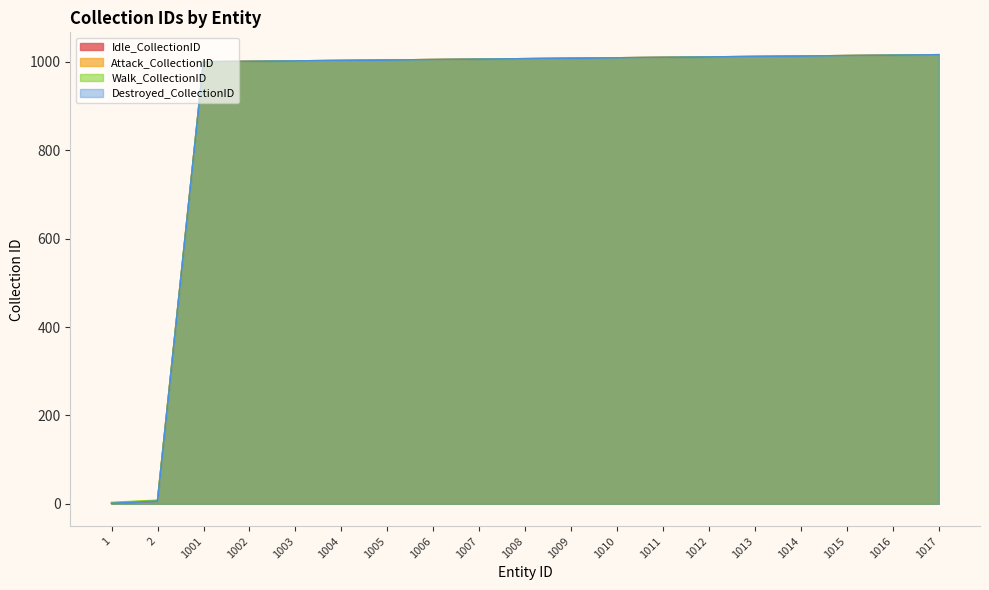

True or false: Walk_CollectionID and Idle_CollectionID intersect in this chart.

False